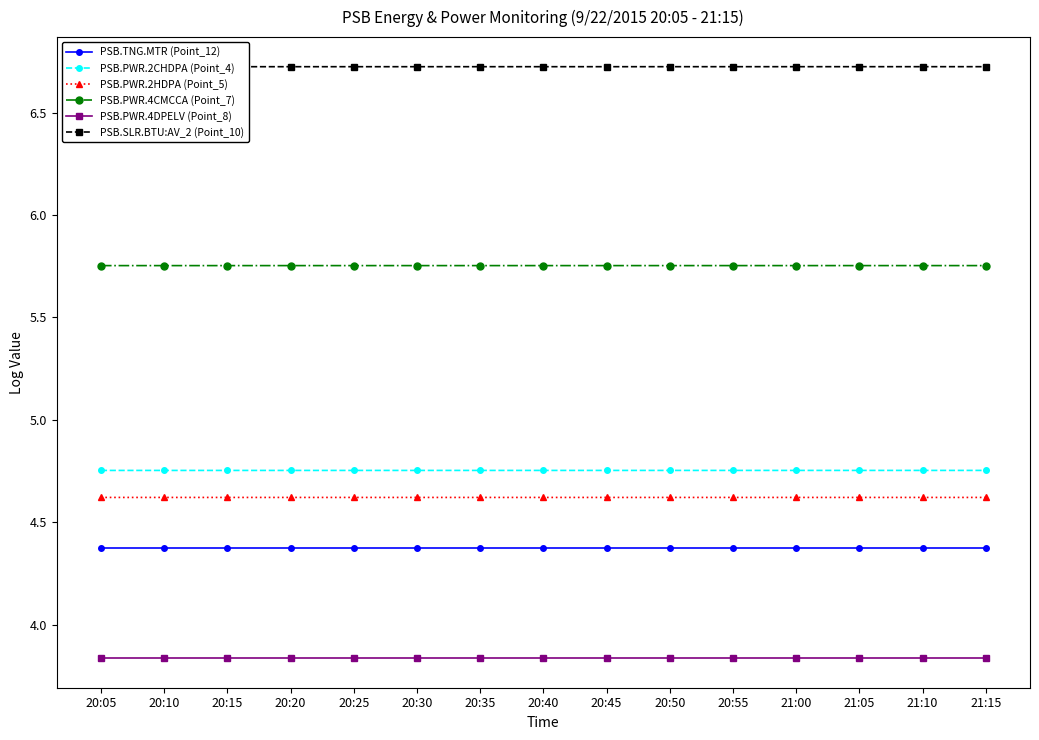

True or false: PSB.PWR.2CHDPA (Point_4) and PSB.PWR.4DPELV (Point_8) cross at least once.

False